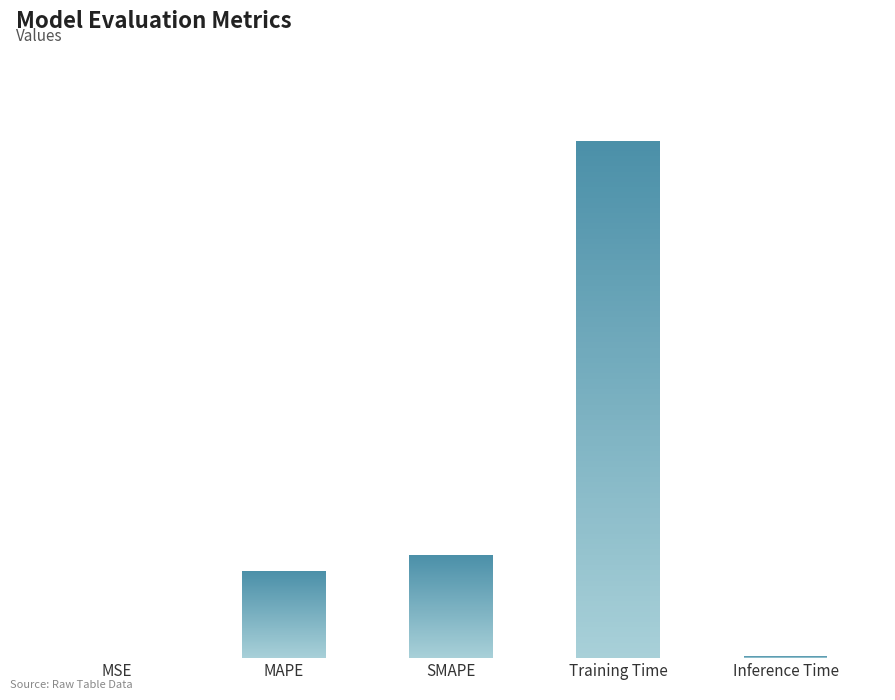

What is the difference between the maximum and minimum values?

1.8